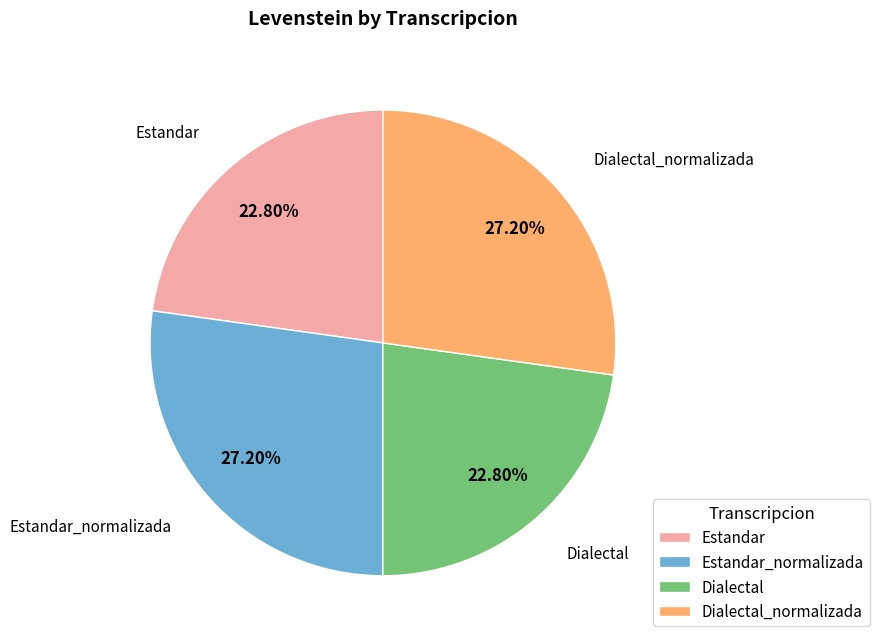

What portion of the pie excludes Dialectal?

77.2%